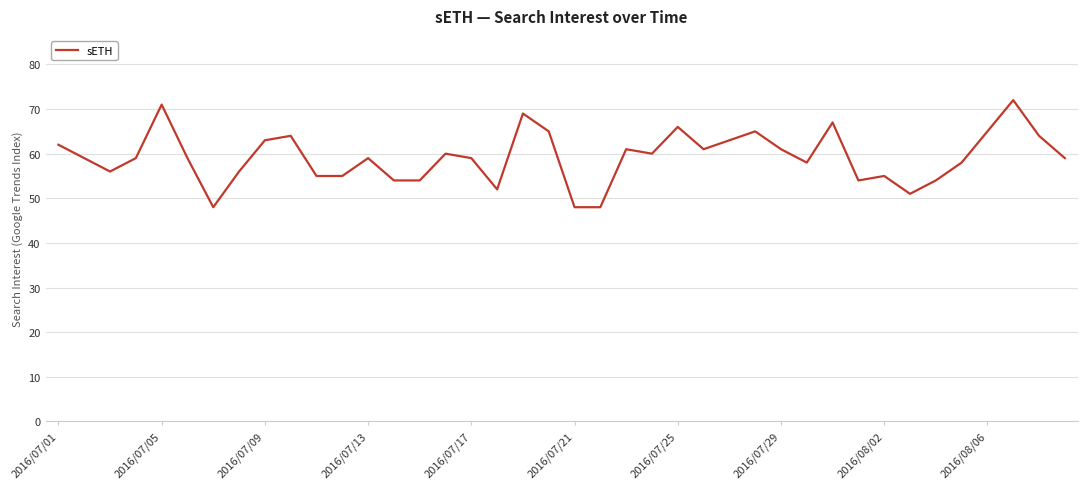

What is the greatest value displayed?

72